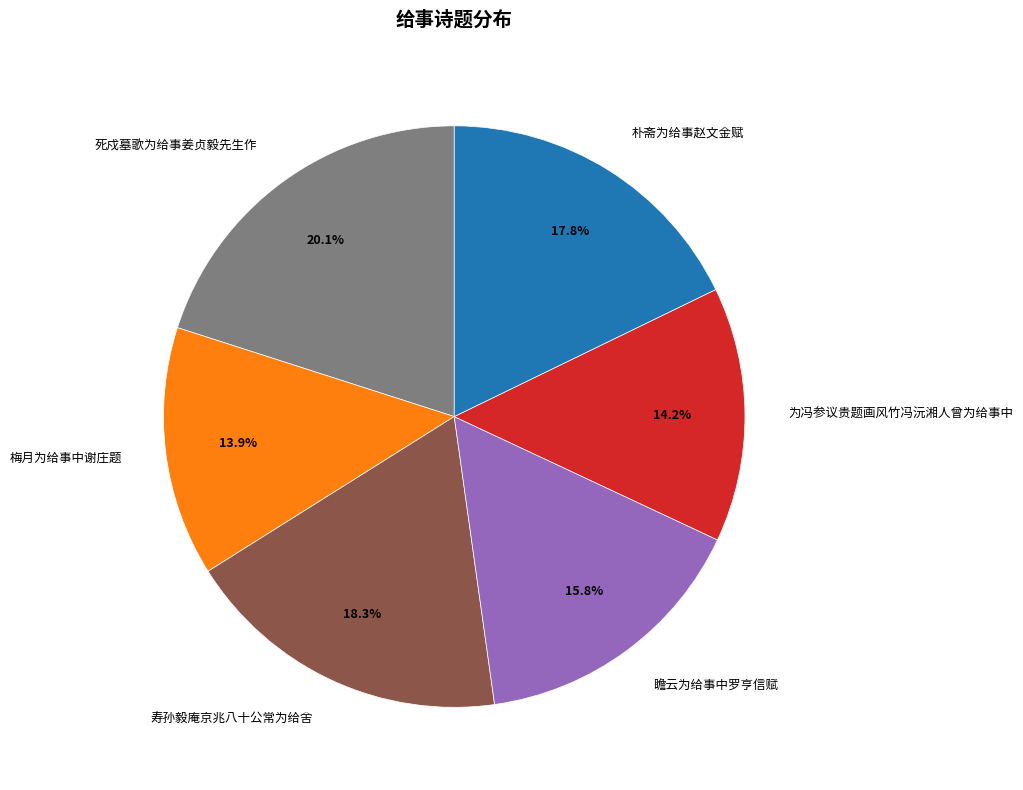

Which has a higher value, 死戍墓歌为给事姜贞毅先生作 or 瞻云为给事中罗亨信赋?

死戍墓歌为给事姜贞毅先生作